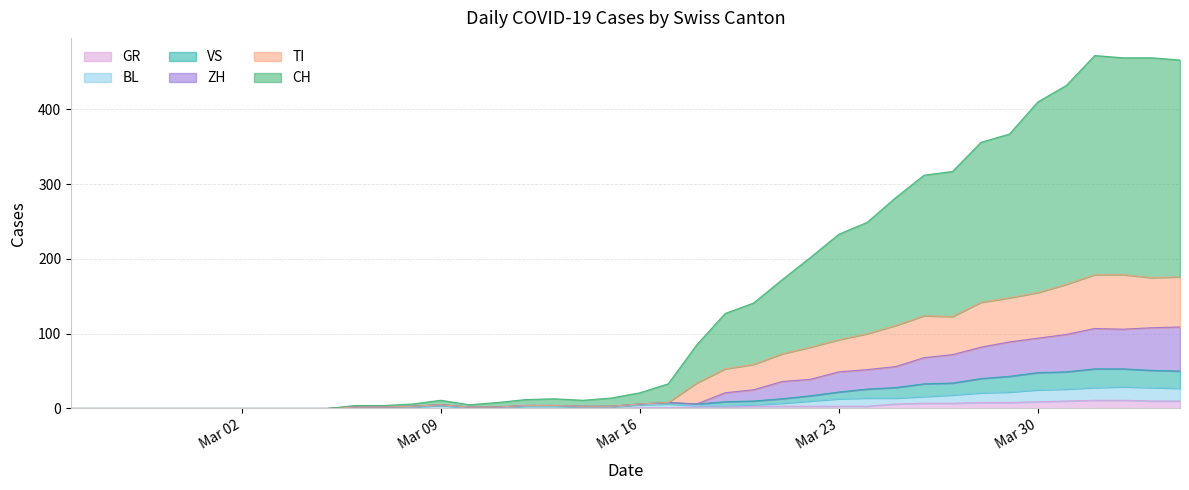

True or false: TI has more than 2 points higher than both neighbors.

False